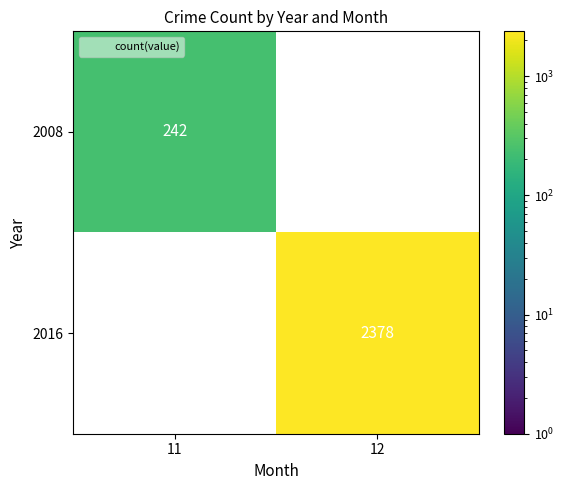

Which category has the highest value across all series?

12